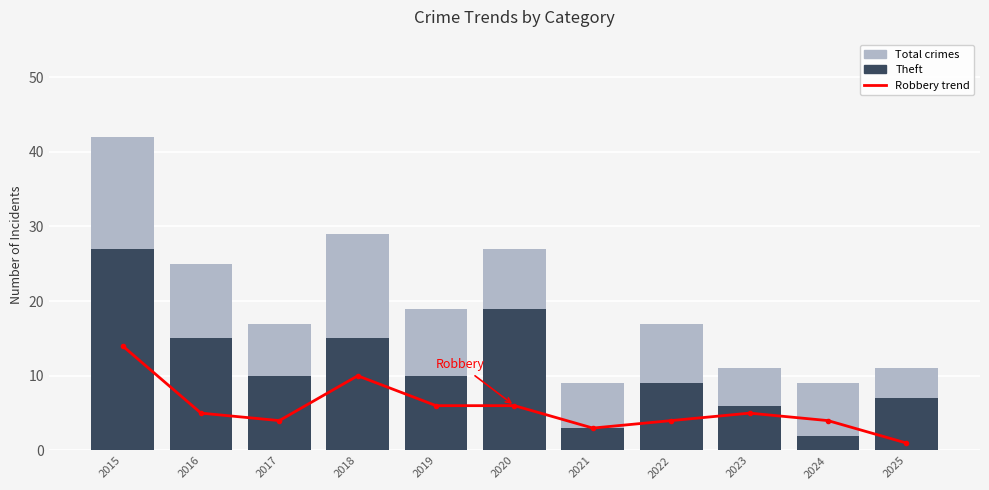

What is the value of the Robbery bar at the 10th from the left?

4